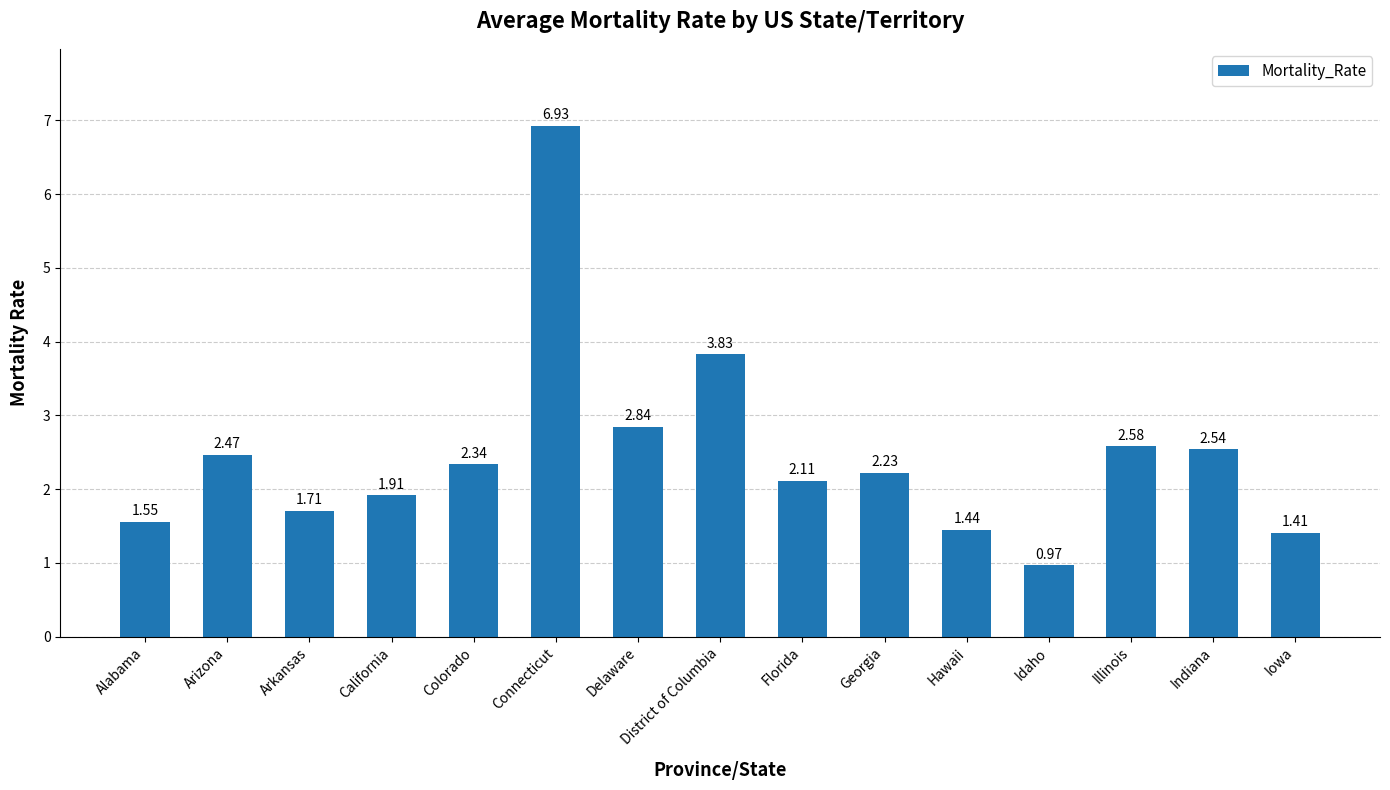

Which label corresponds to the largest value in the chart?

Connecticut